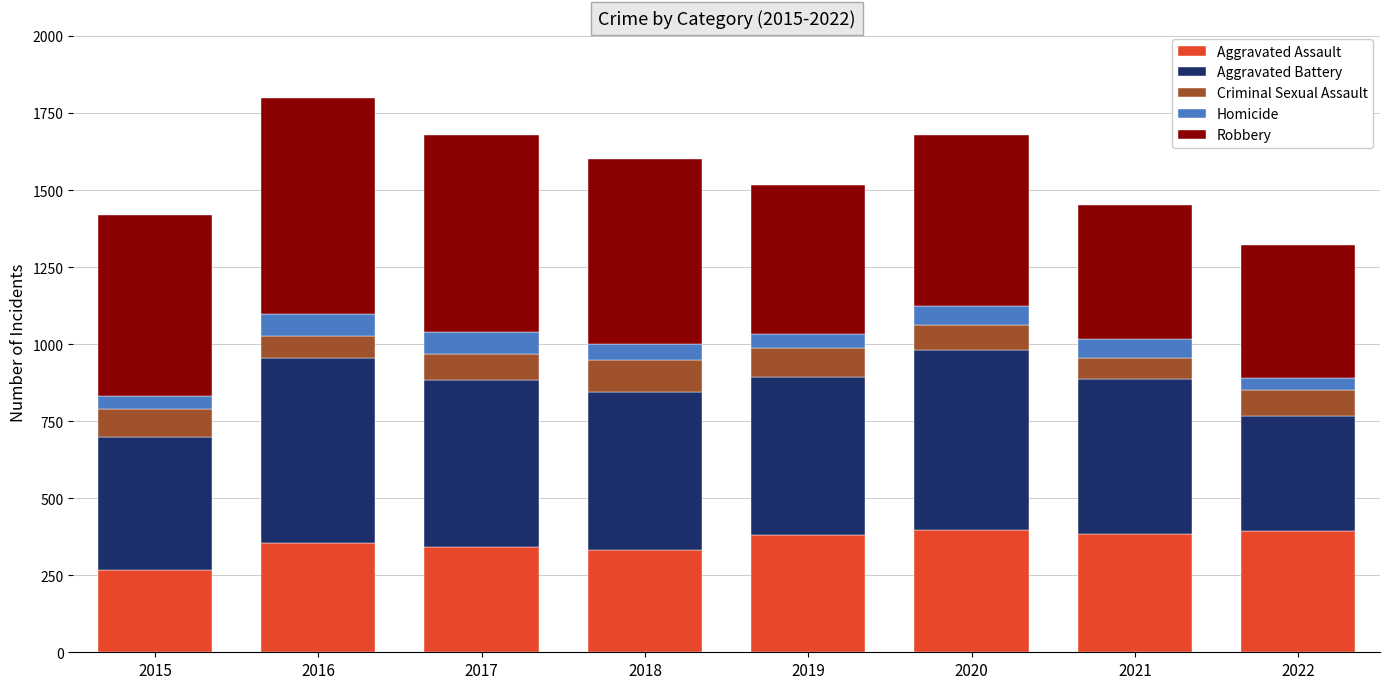

What is the total value across all series at 2017?

1678